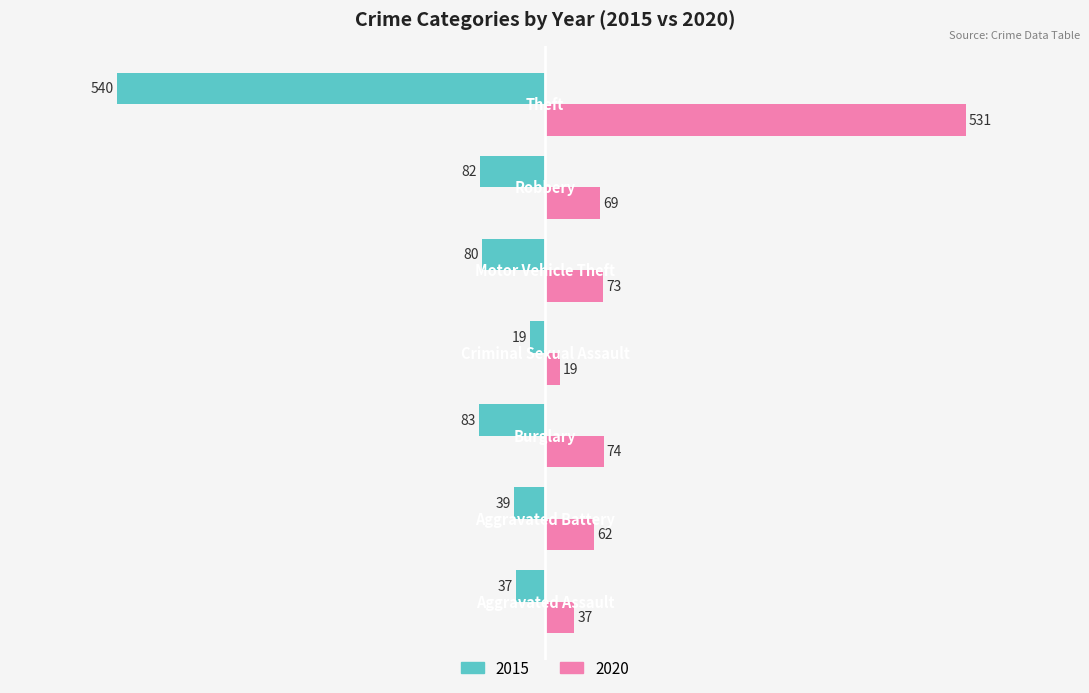

Which series has the largest total across all categories?

2020